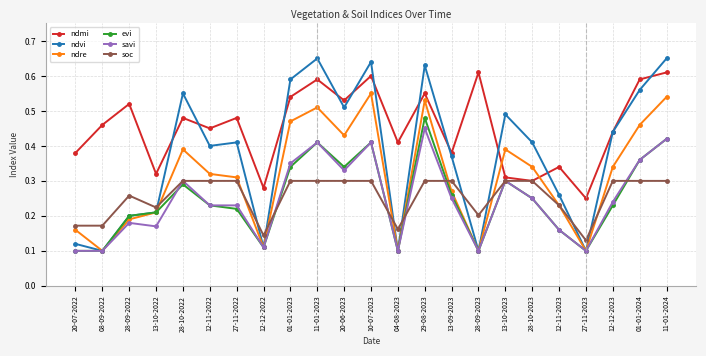

True or false: ndmi and ndvi intersect in this chart.

True